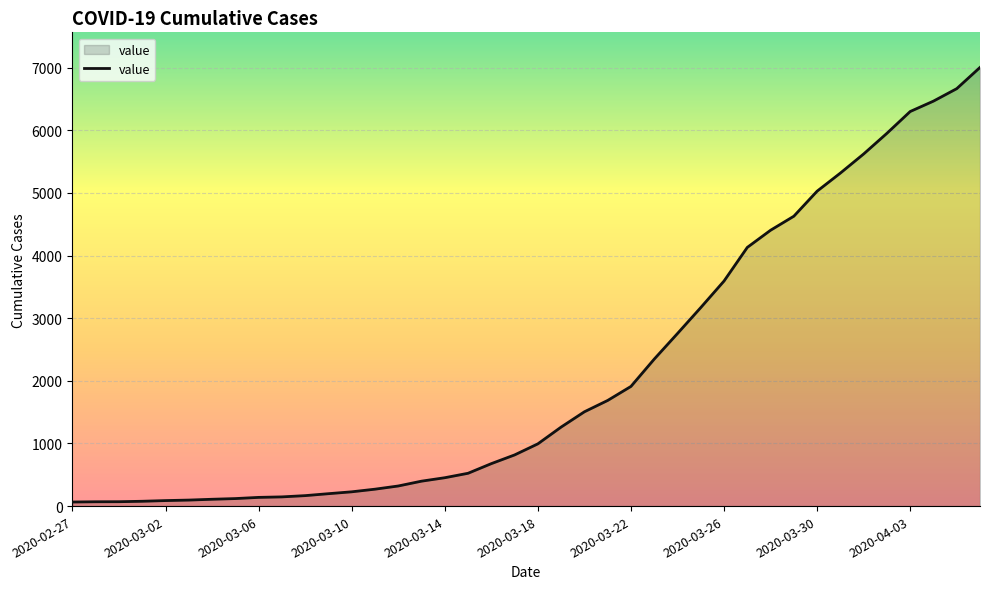

What is the maximum value shown in the chart?

7005